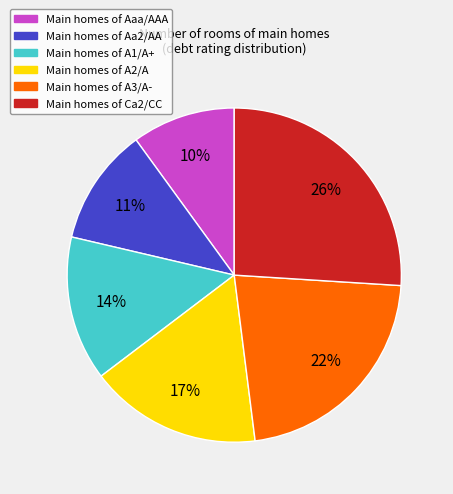

Is there any slice that represents more than half of the pie?

No